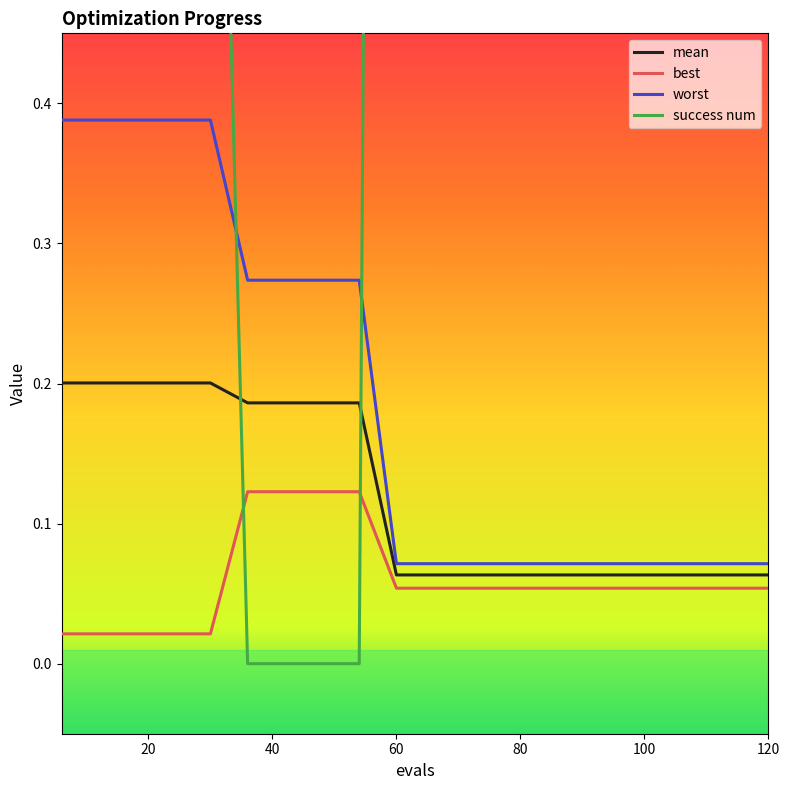

How many lines are shown in the chart?

4